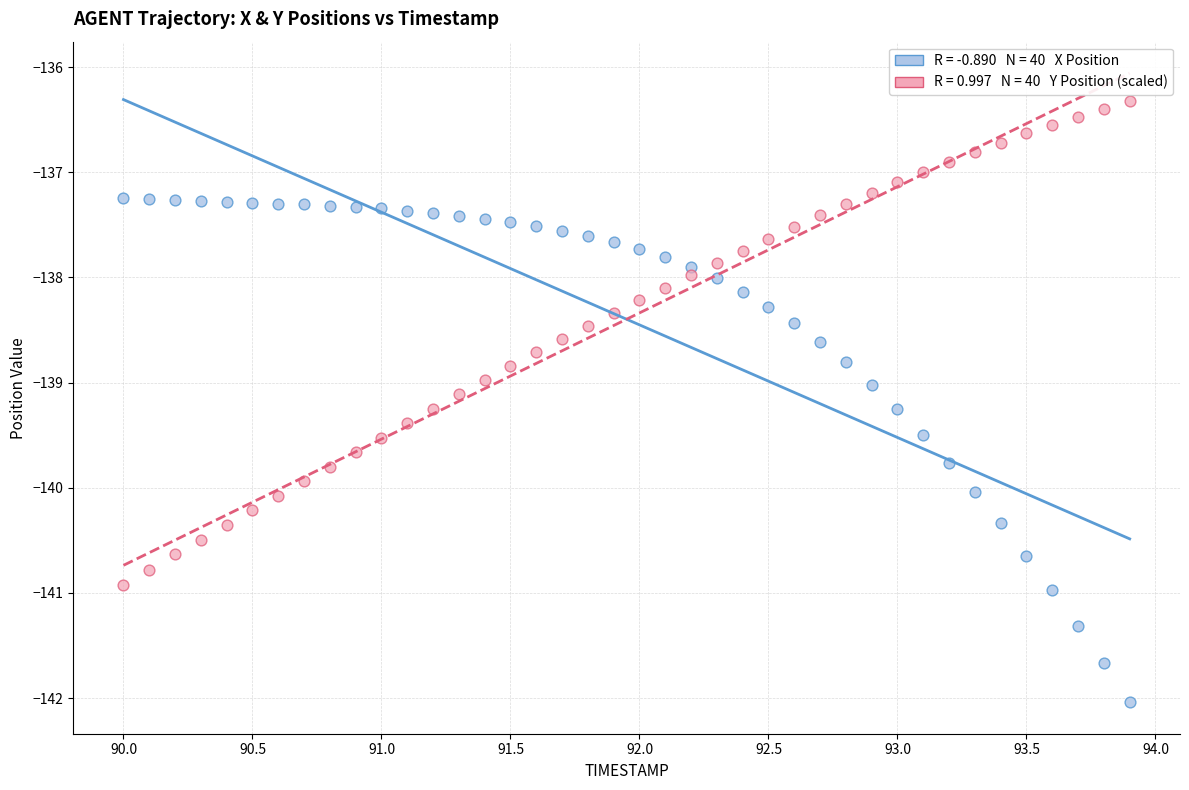

Across all data points, what is the range of Y values (max minus min)?

5.7